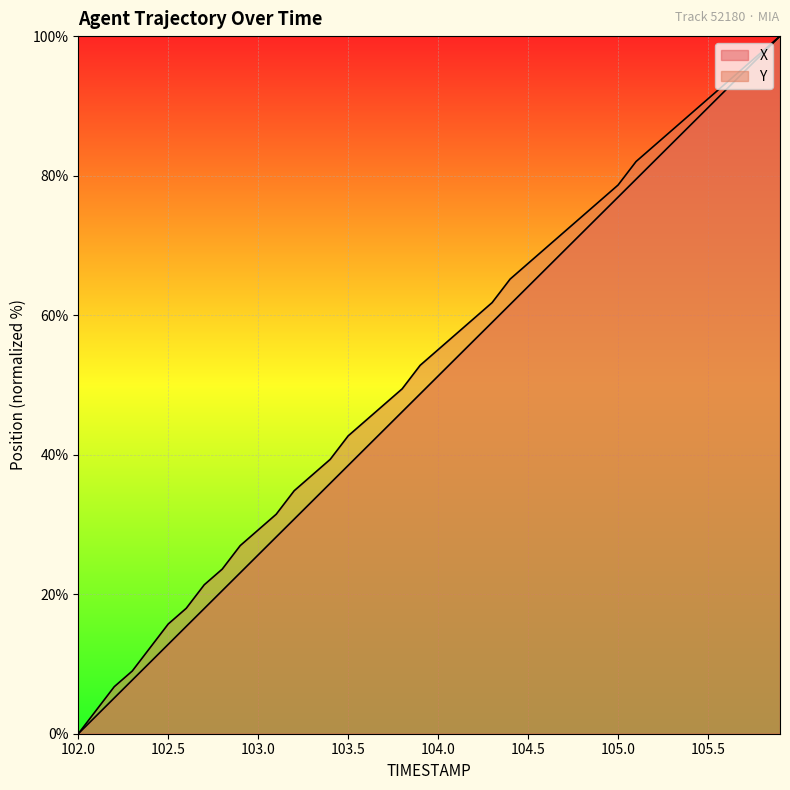

At which category is the sum across all series the highest?

105.9